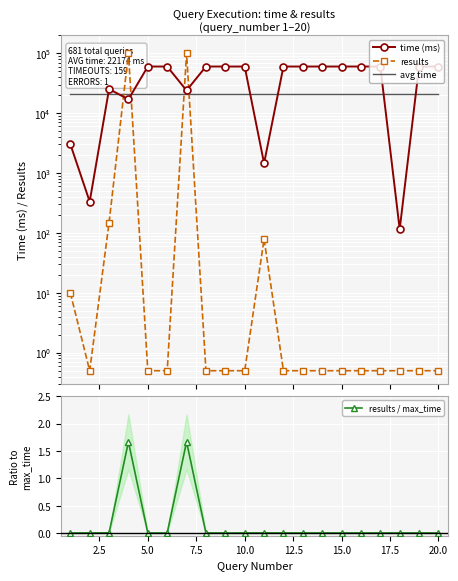

The value of results / max_time at 15.0 is 0.0. True or false?

True